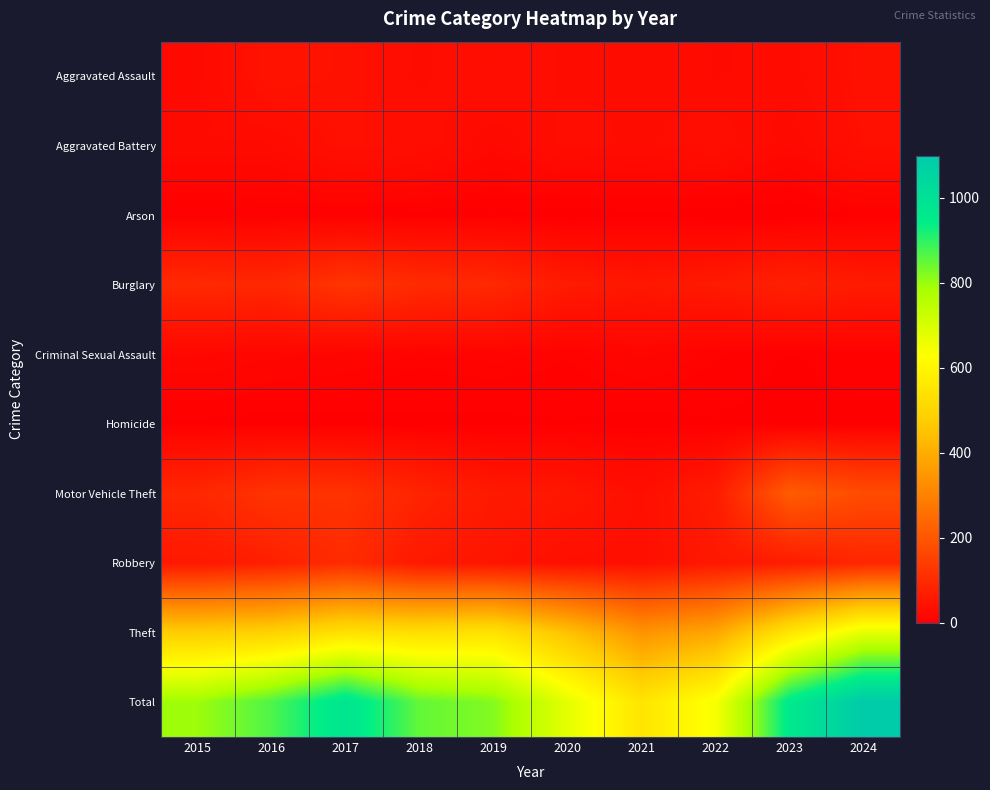

Which category has the highest value across all series?

2024